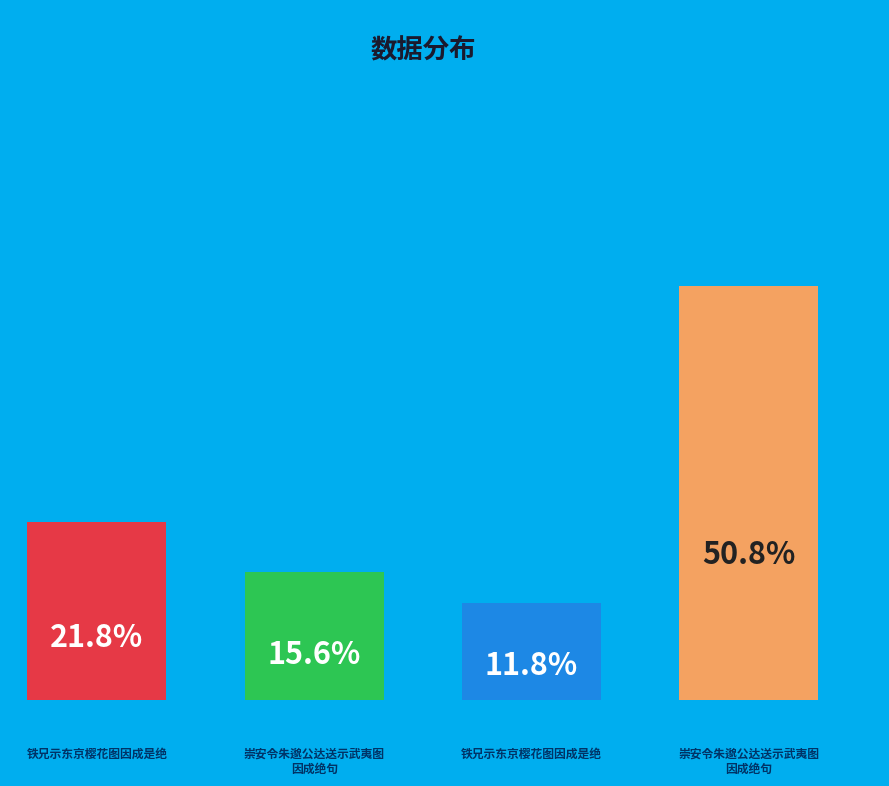

Is there any slice that represents more than half of the pie?

Yes